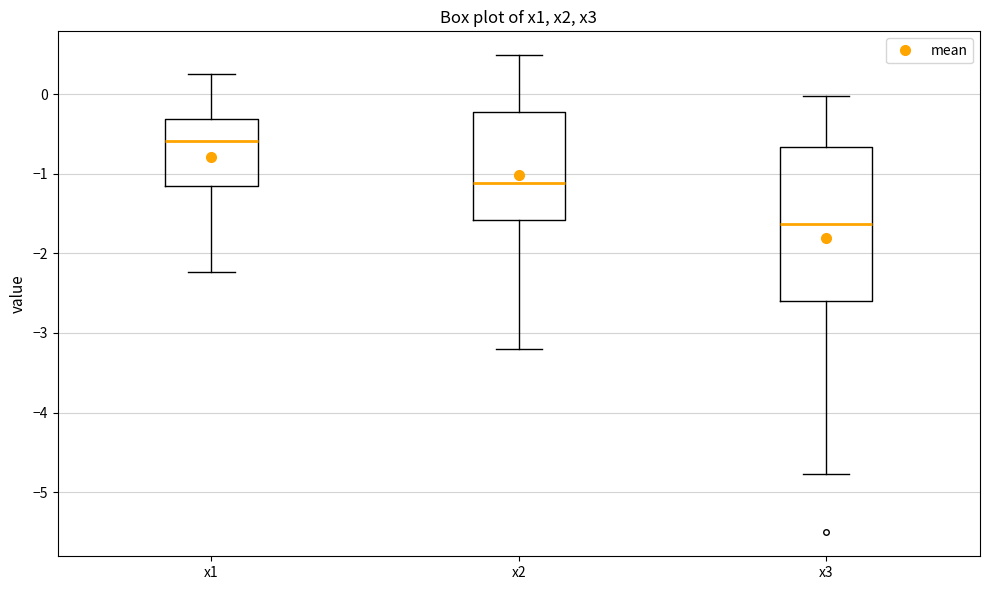

Which box has the highest median line?

x1